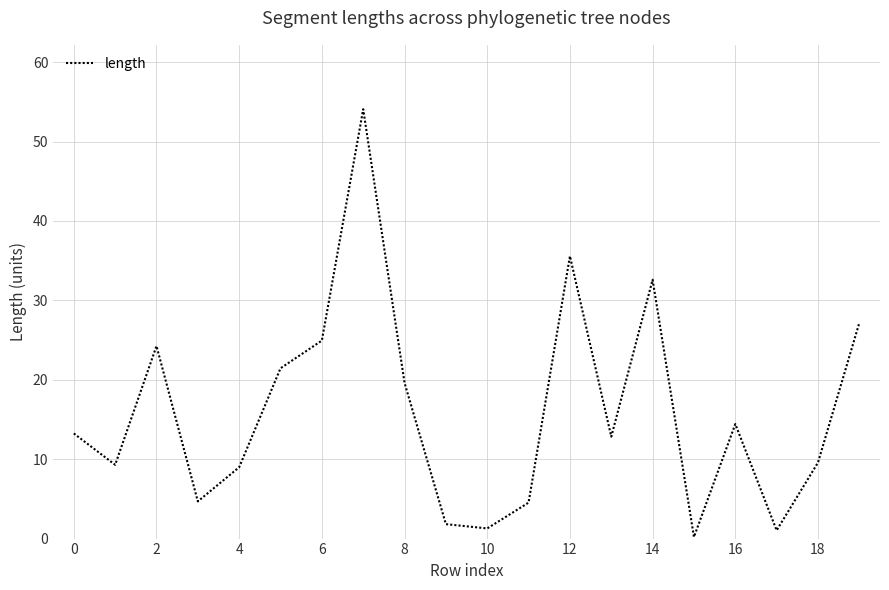

What is the greatest value displayed?

54.1